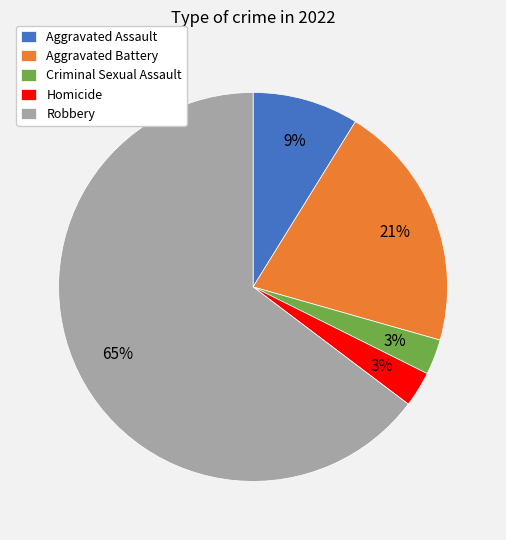

To the nearest percent, what portion does Homicide represent?

3%